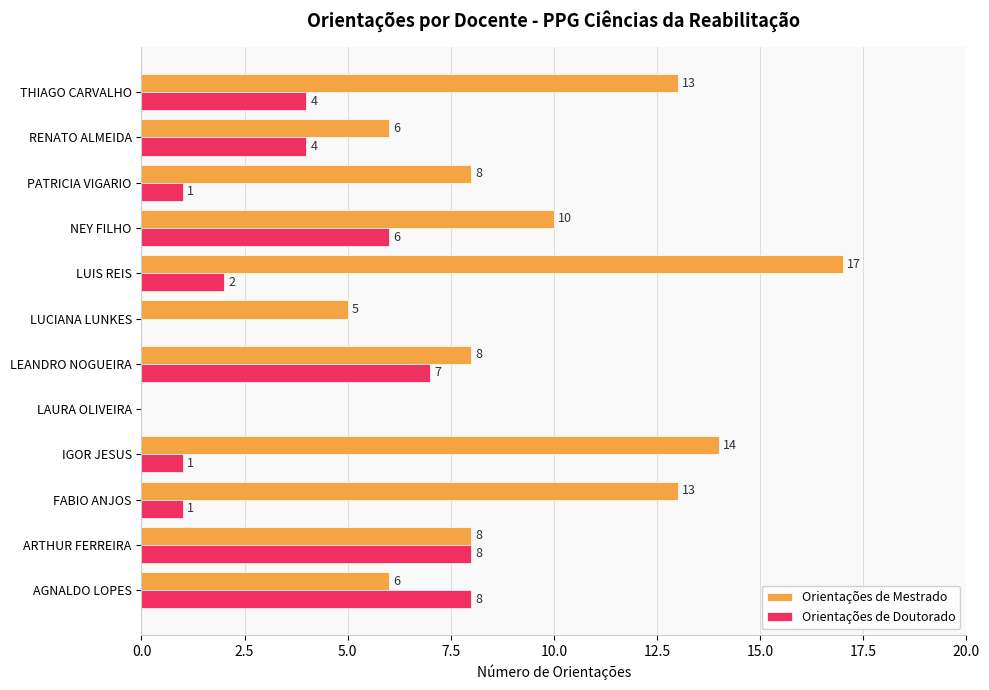

Read the Orientações de Mestrado value at NEY FILHO.

10